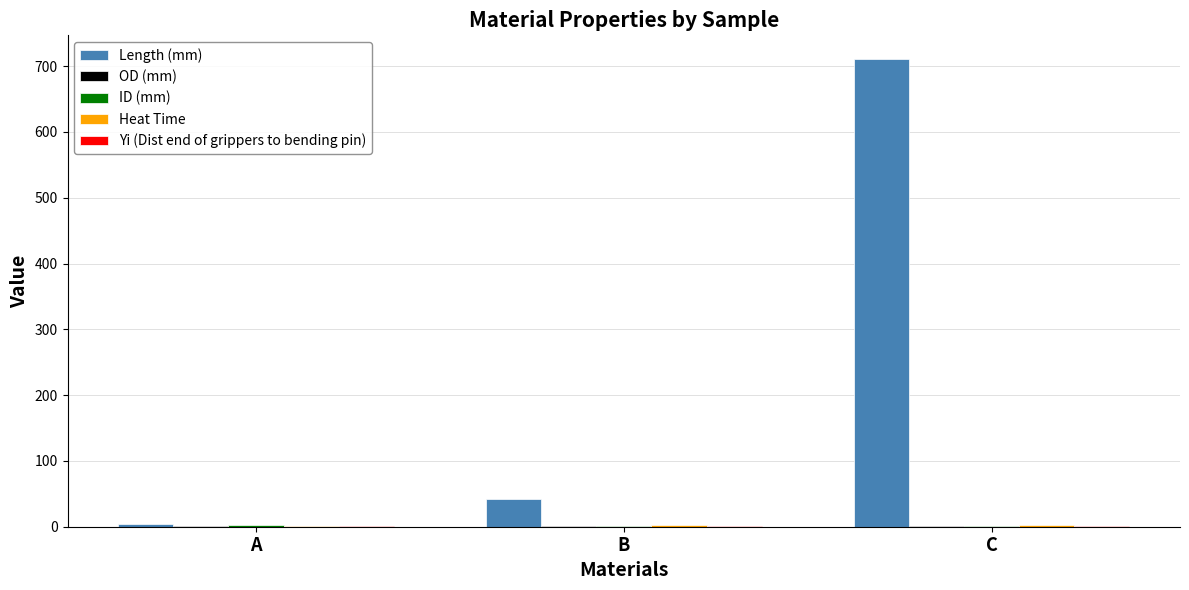

True or false: Length (mm) has a value of 16.7 at B.

False